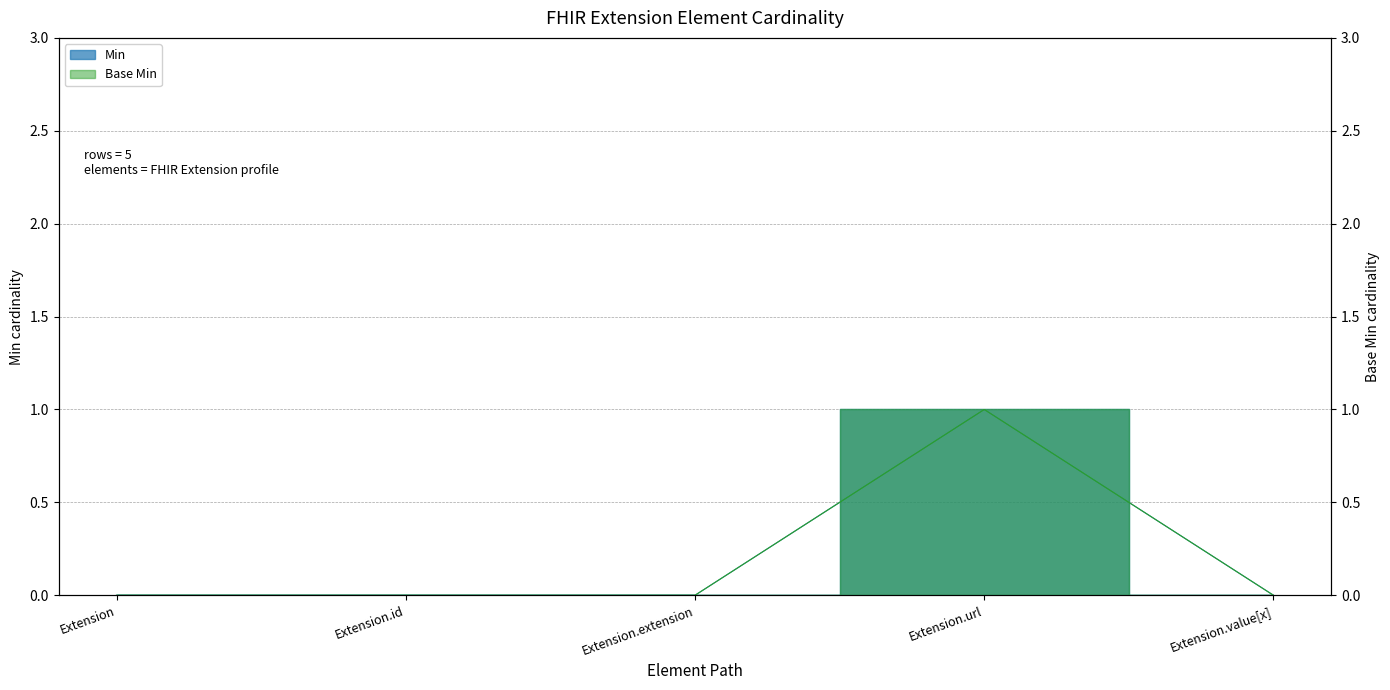

What is the label of the 5th point from the left?

Extension.value[x]